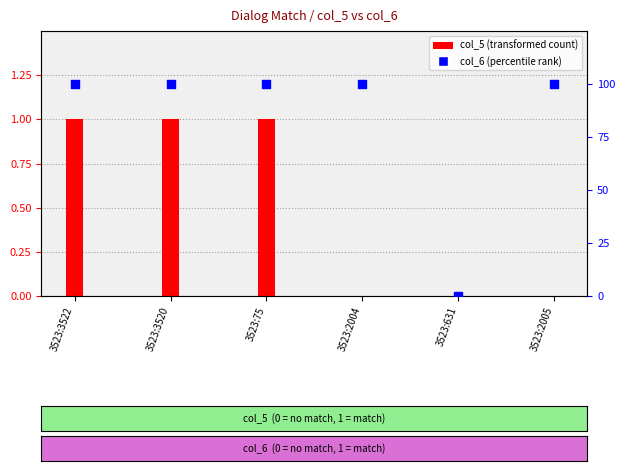

At how many categories does at least one series exceed 88?

5